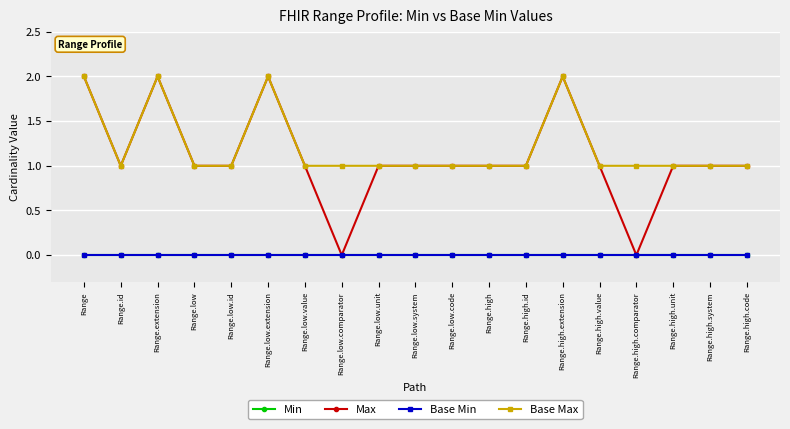

Is this an area chart (filled region under the line)?

No